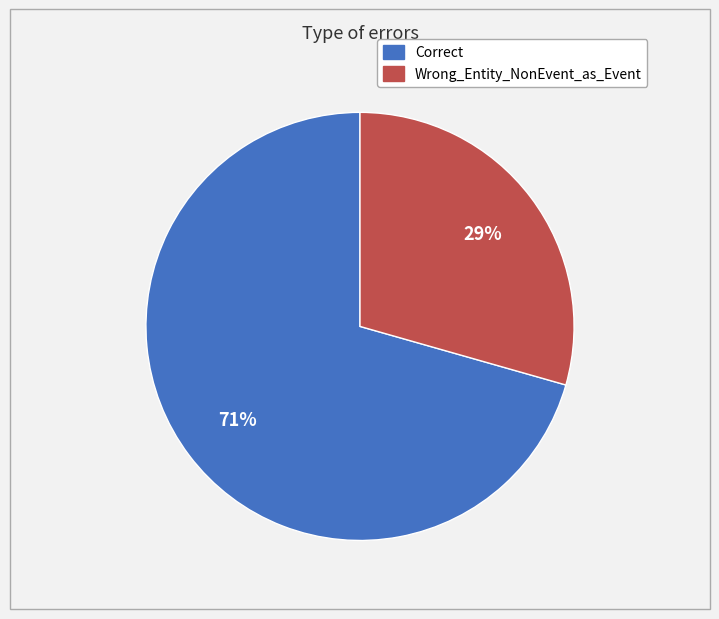

To the nearest percent, what is the combined percentage of Correct and Wrong_Entity_NonEvent_as_Event?

100%